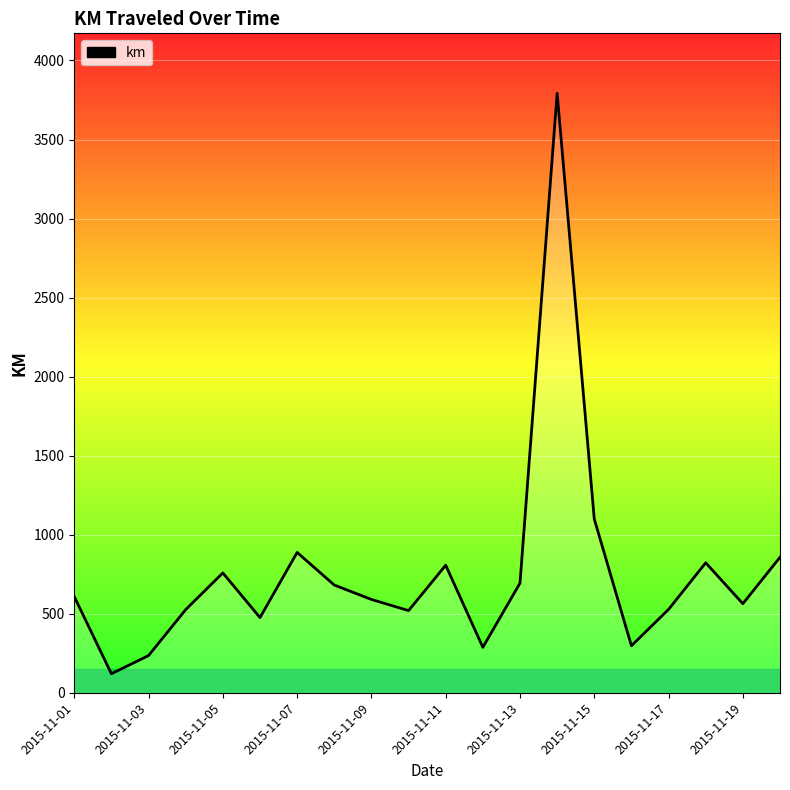

What is the greatest value displayed?

3792.6